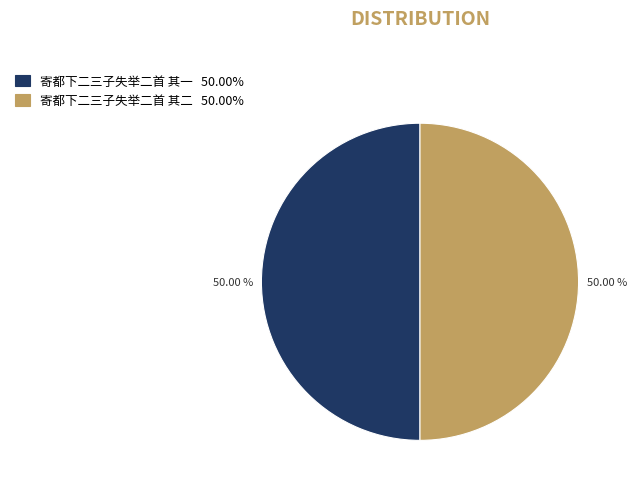

What is the ratio of the value at 寄都下二三子失举二首 其一 to the value at 寄都下二三子失举二首 其二?

1.0